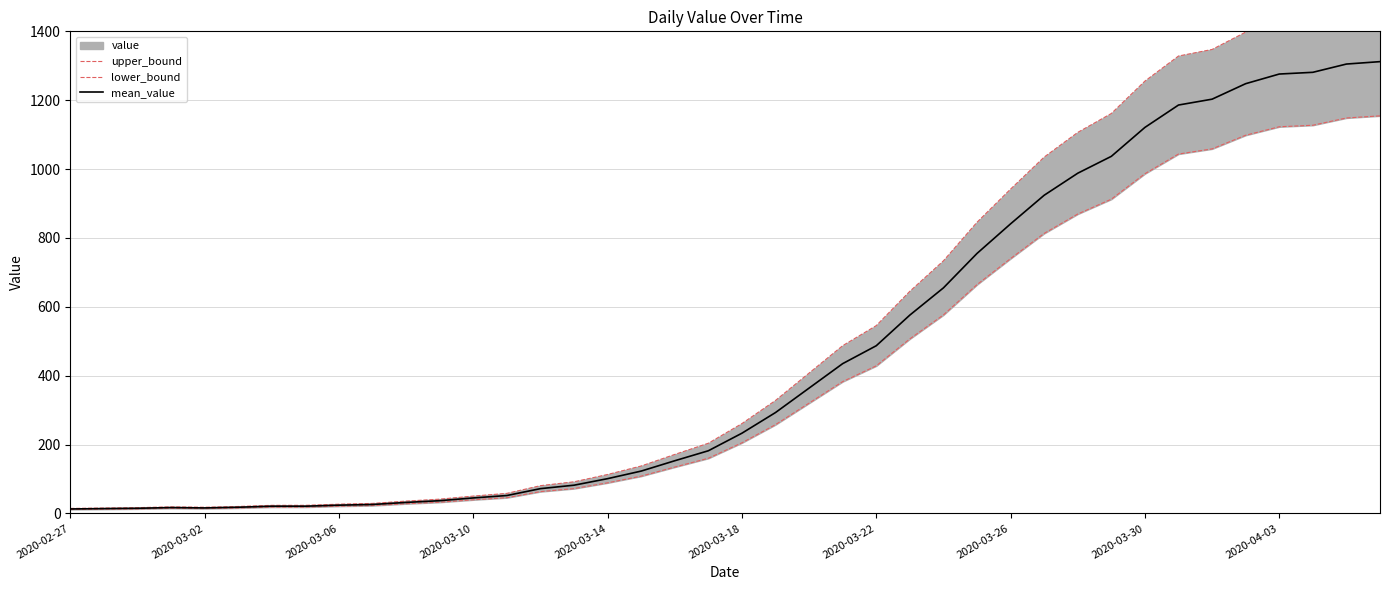

What is the maximum value for mean_value?

1312